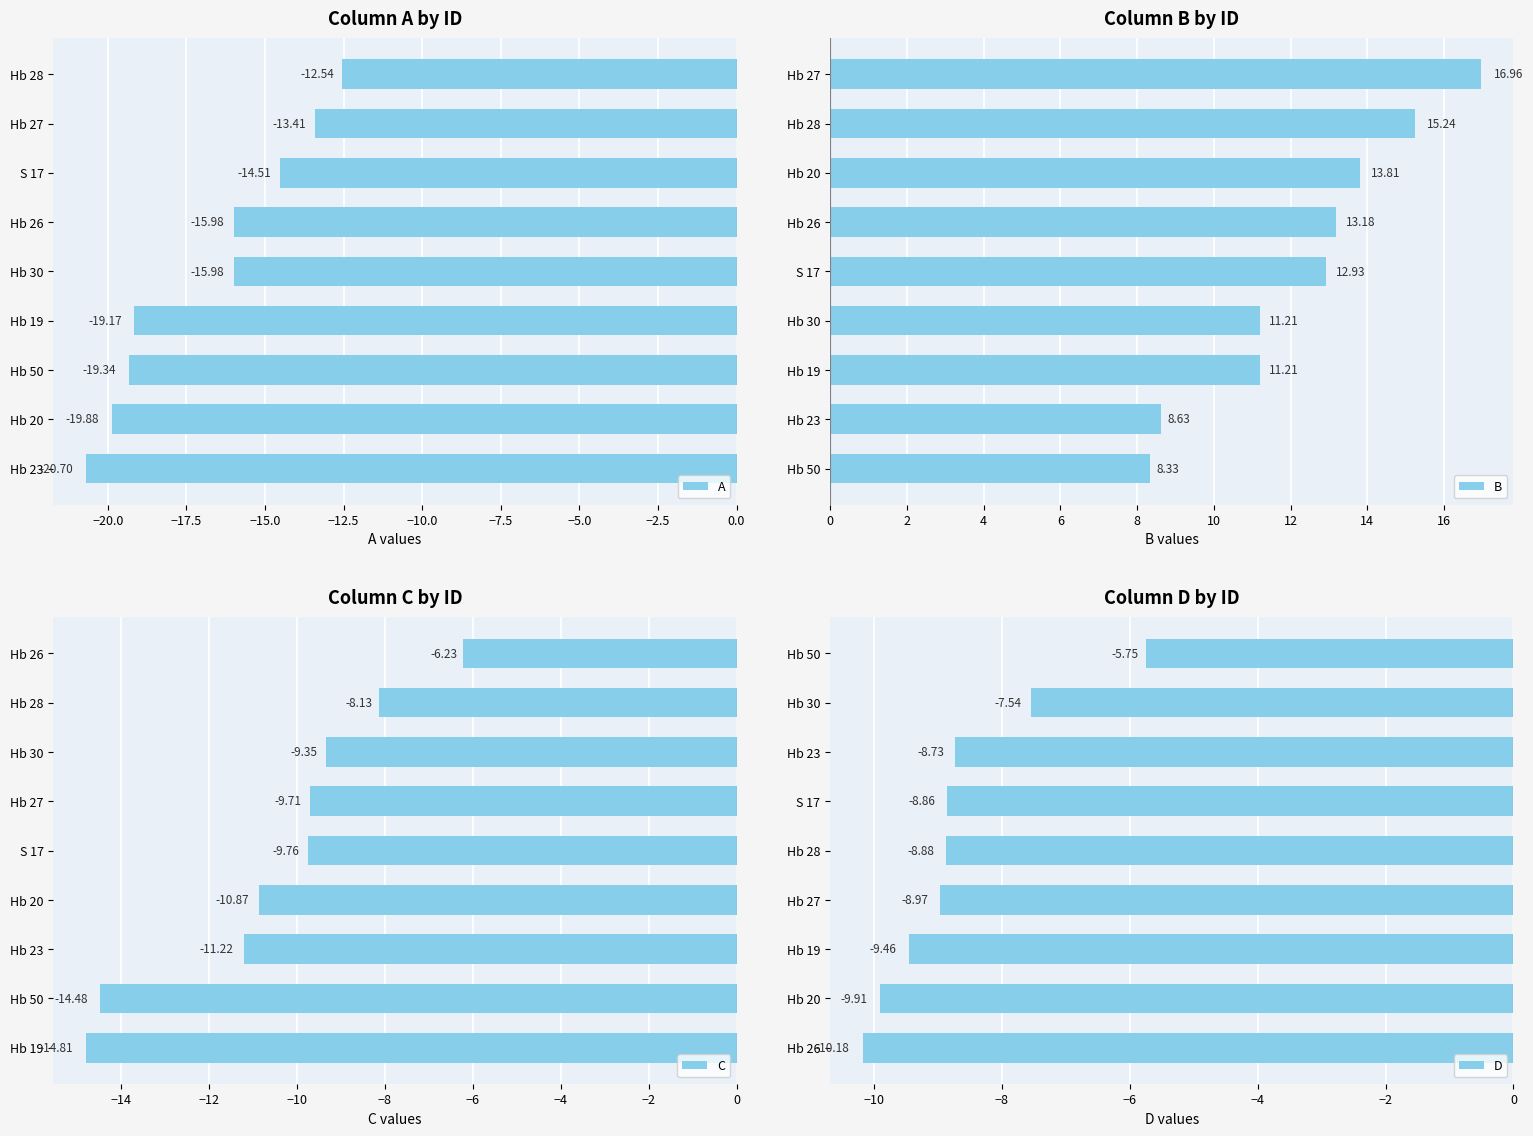

What is the sum of the B values at Hb 27 and Hb 23?

25.6